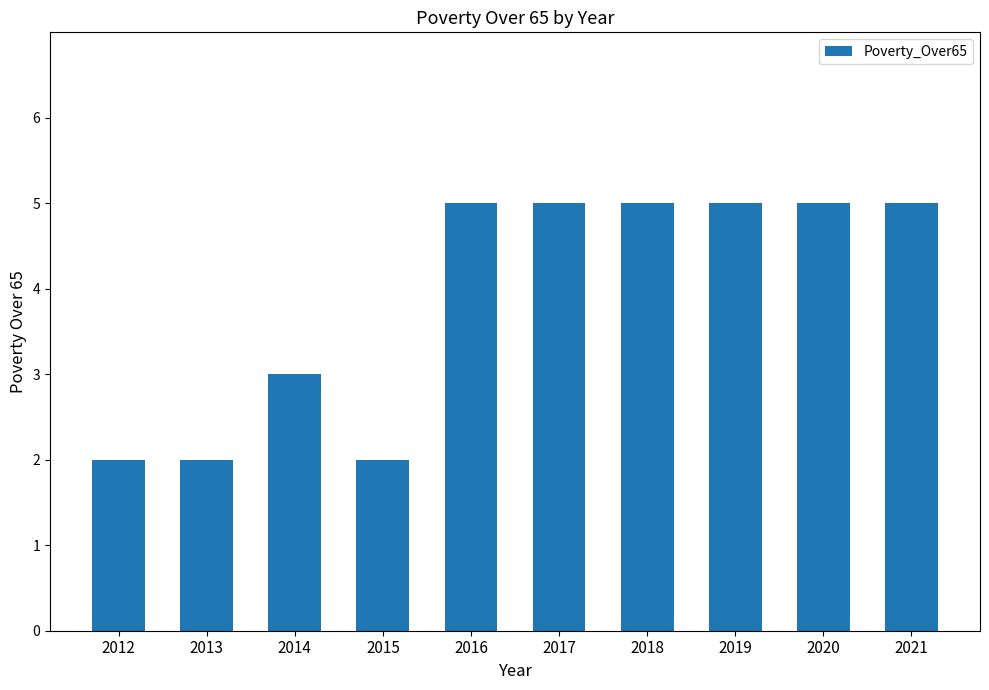

Reading right to left, what are all the values shown in this chart?

2021=5	2020=5	2019=5	2018=5	2017=5	2016=5	2015=2	2014=3	2013=2	2012=2